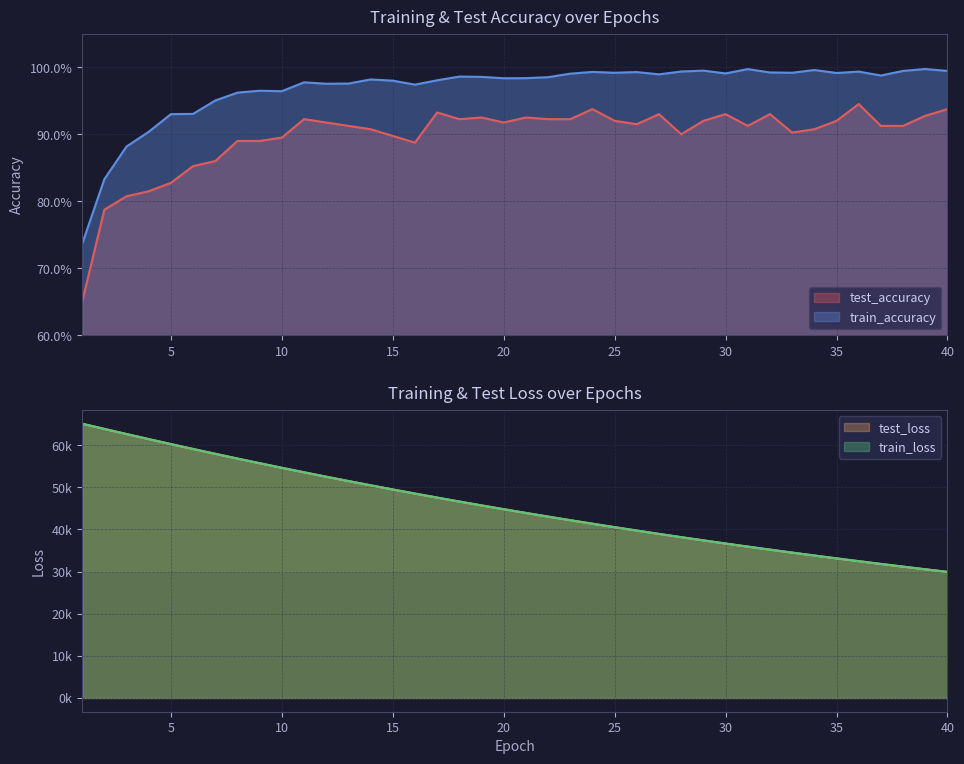

How many data points does each series have?

40